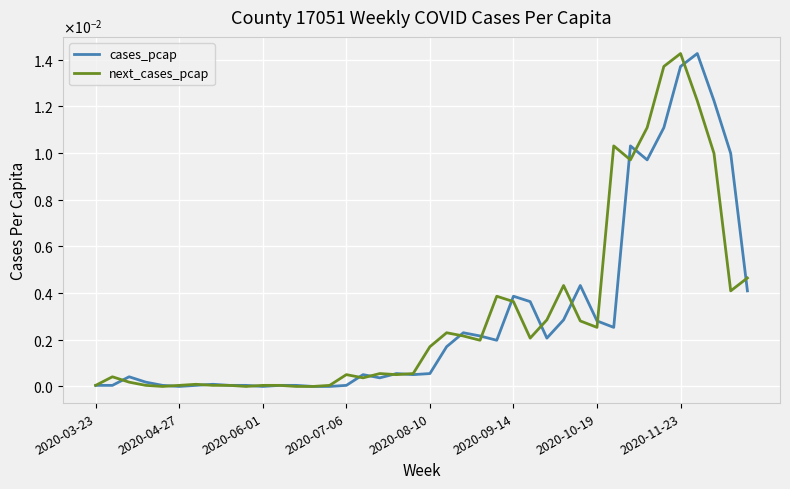

How many times do cases_pcap and next_cases_pcap cross each other?

18